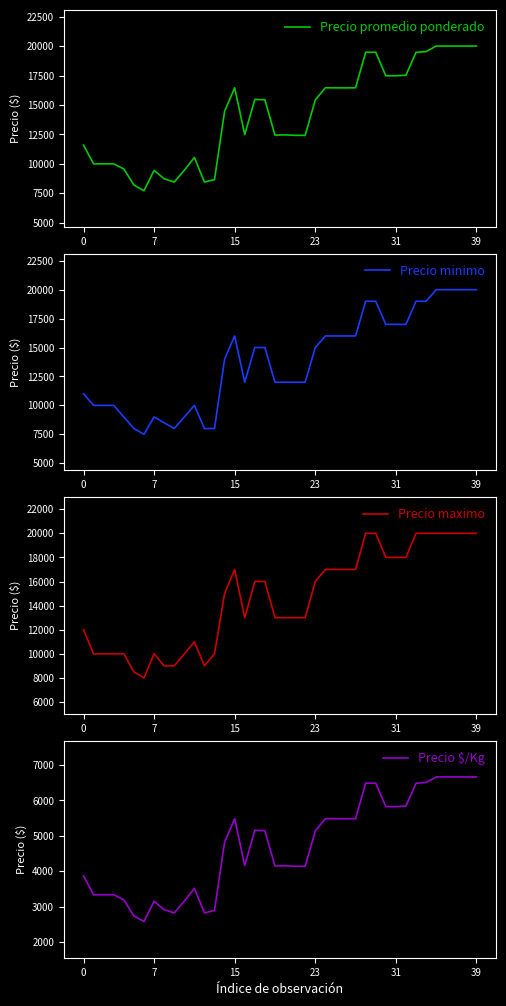

At 33, list the series in order from smallest to largest.

Precio $/Kg, Precio minimo, Precio promedio ponderado, Precio maximo